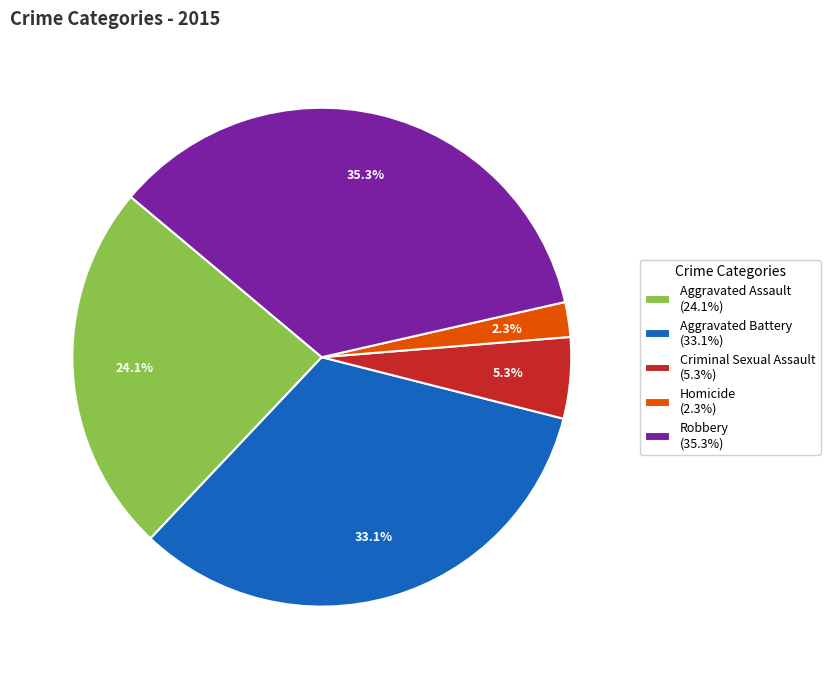

What is the ratio of the value at Homicide to the value at Aggravated Battery?

0.1